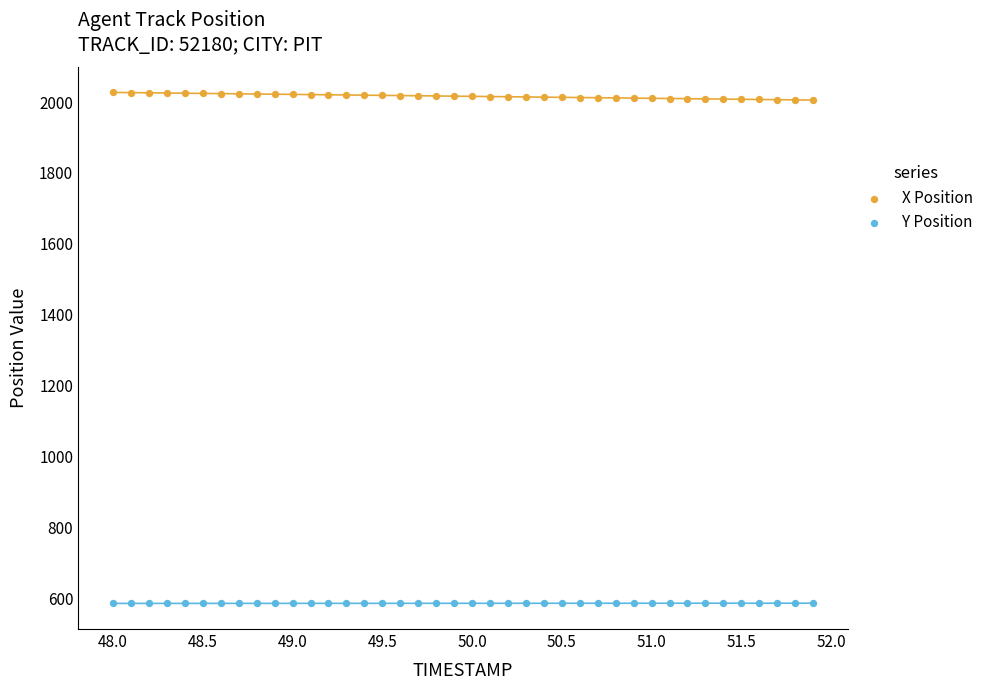

Which series reaches the maximum Y coordinate?

X Position